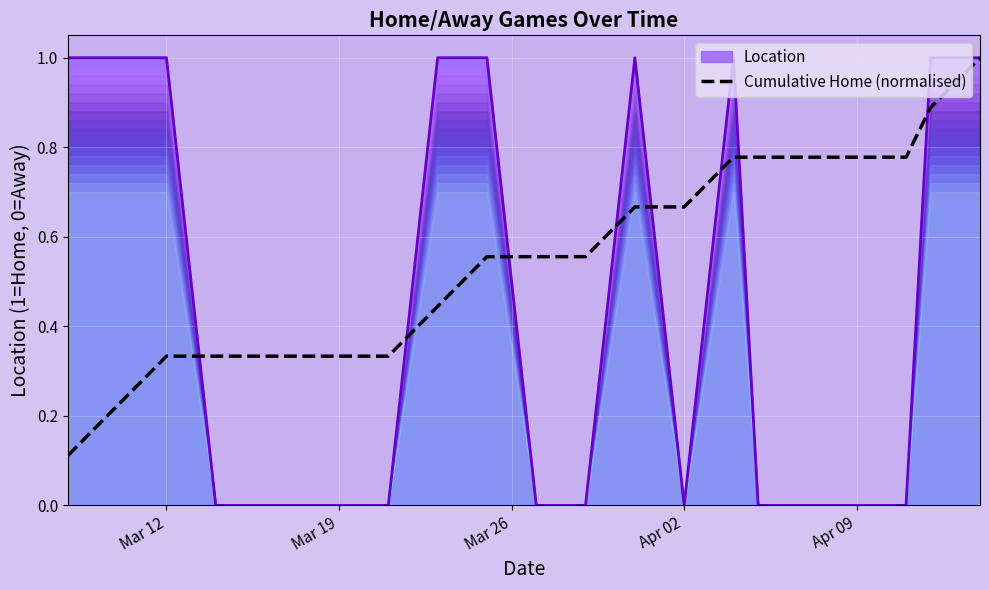

What is the maximum value shown in the chart?

1.0